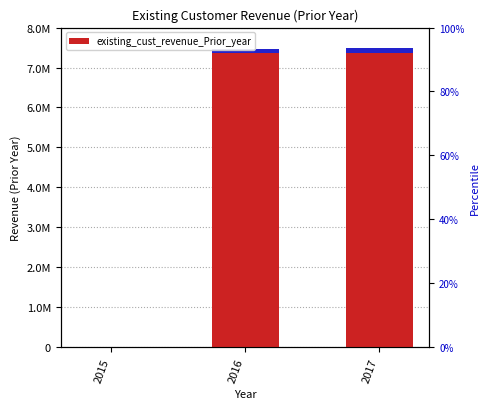

Where does the data first go above 7465117?

2016